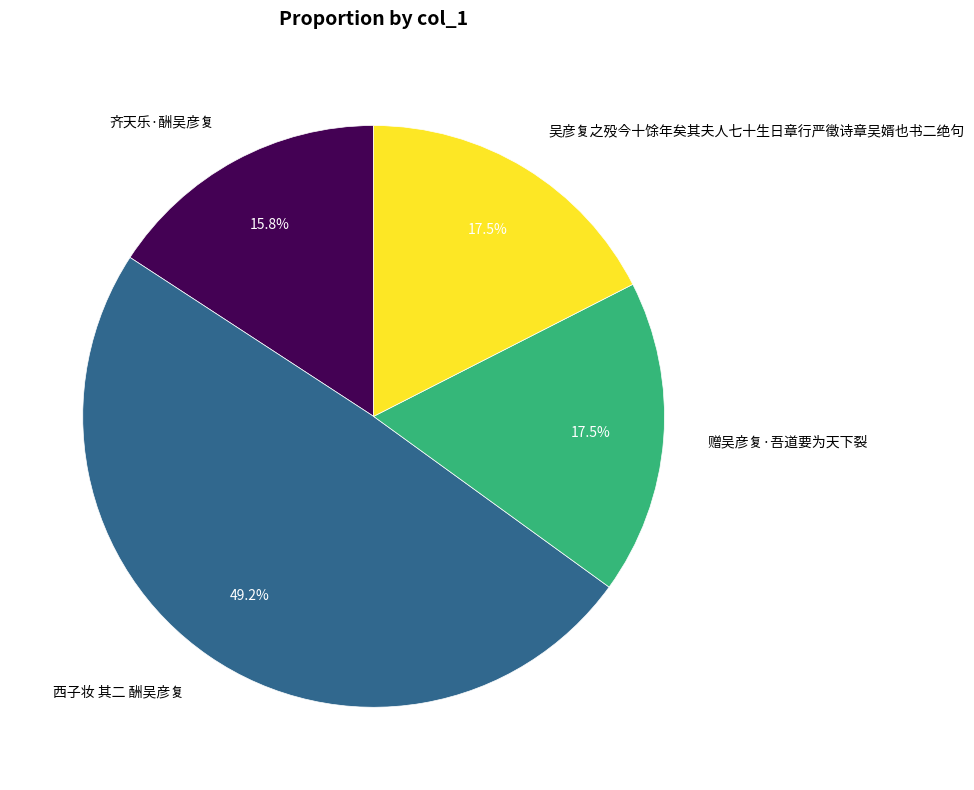

Between 西子妆 其二 酬吴彦复 and 齐天乐·酬吴彦复, which is larger?

西子妆 其二 酬吴彦复